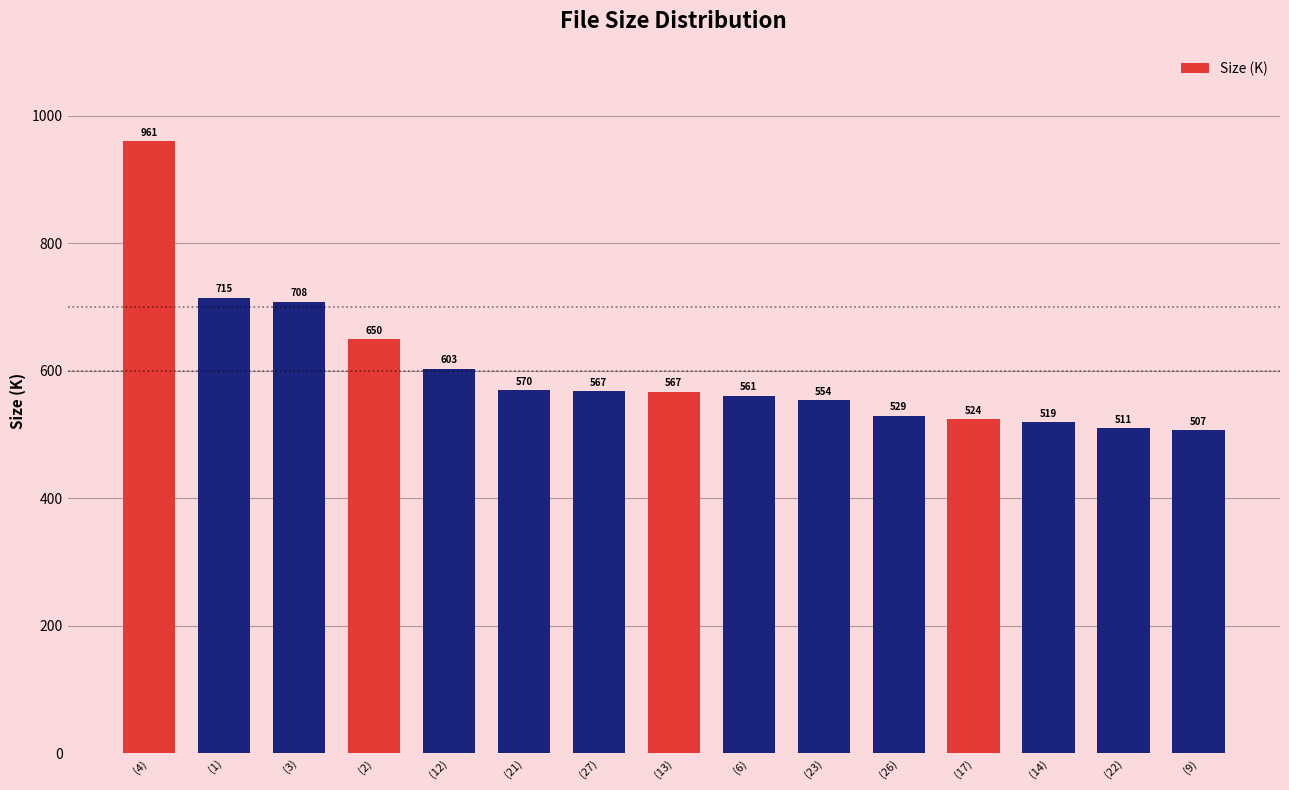

The value at (26) is 775.4. True or false?

False